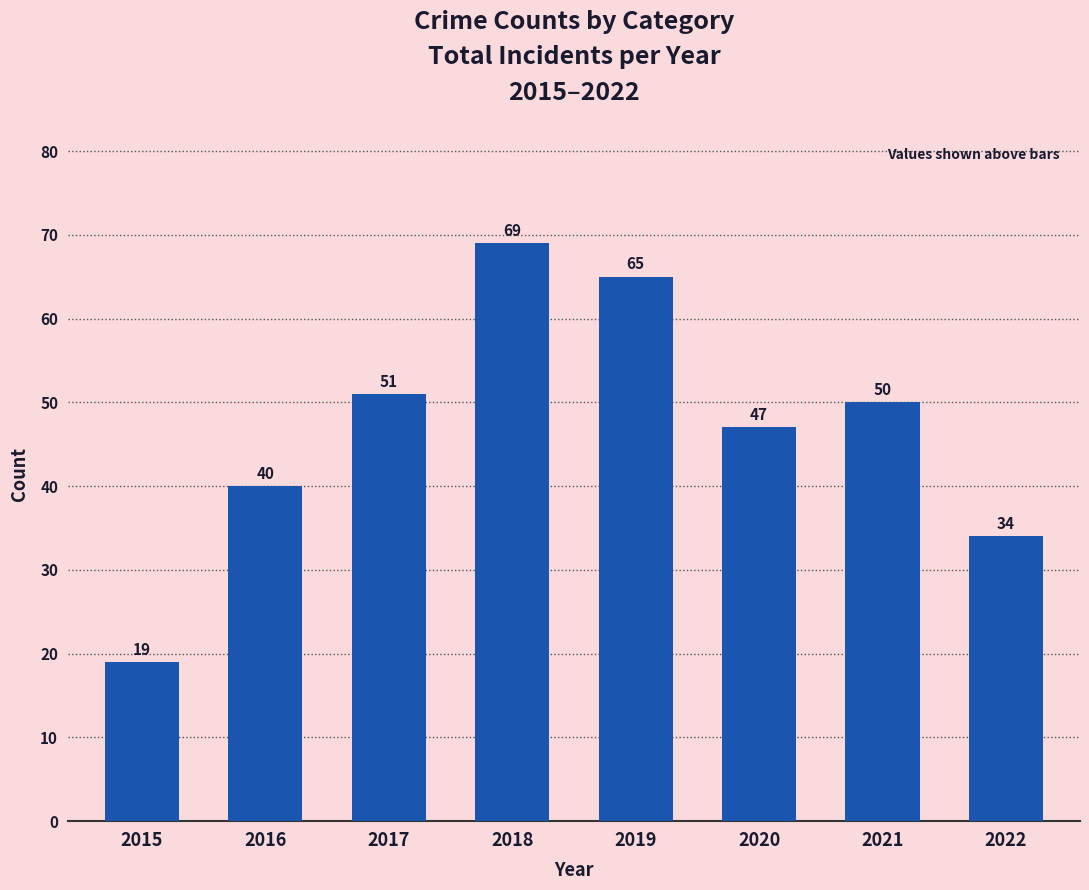

What is the value of the 6th bar from the left?

47